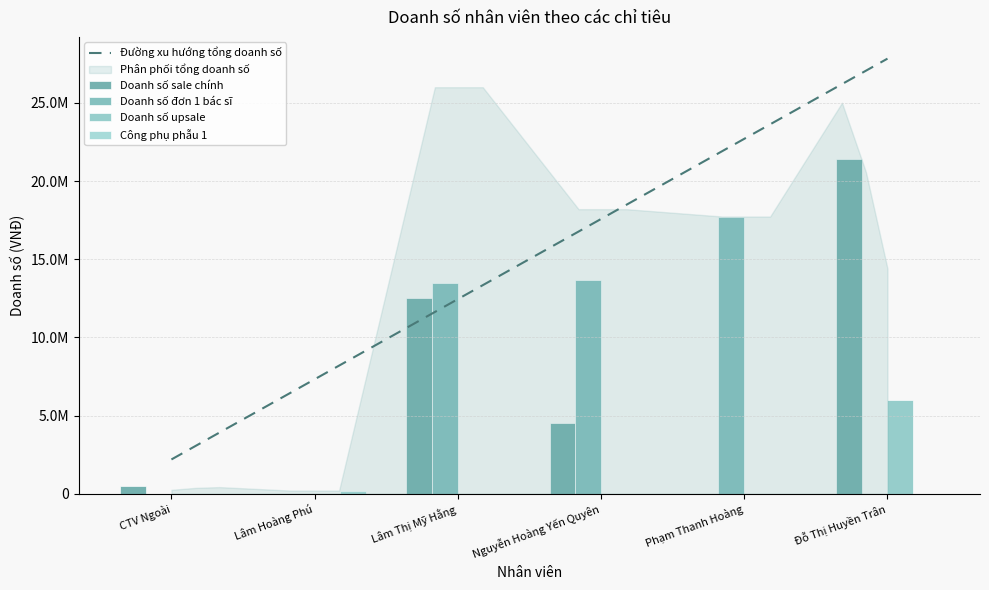

Which series has the largest total across all categories?

Doanh số đơn 1 bác sĩ